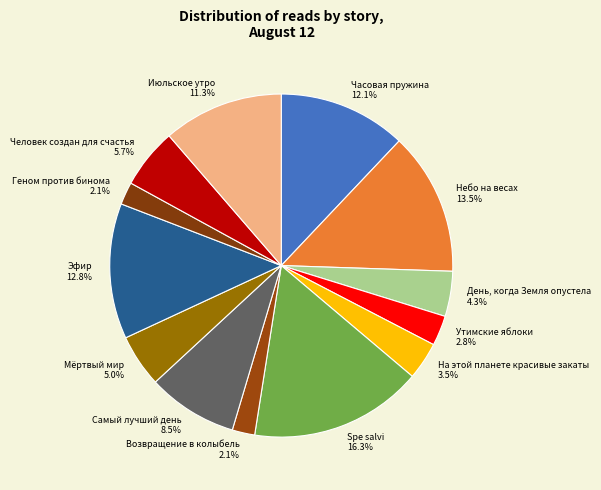

What percentage is NOT represented by На этой планете красивые закаты?

96.5%